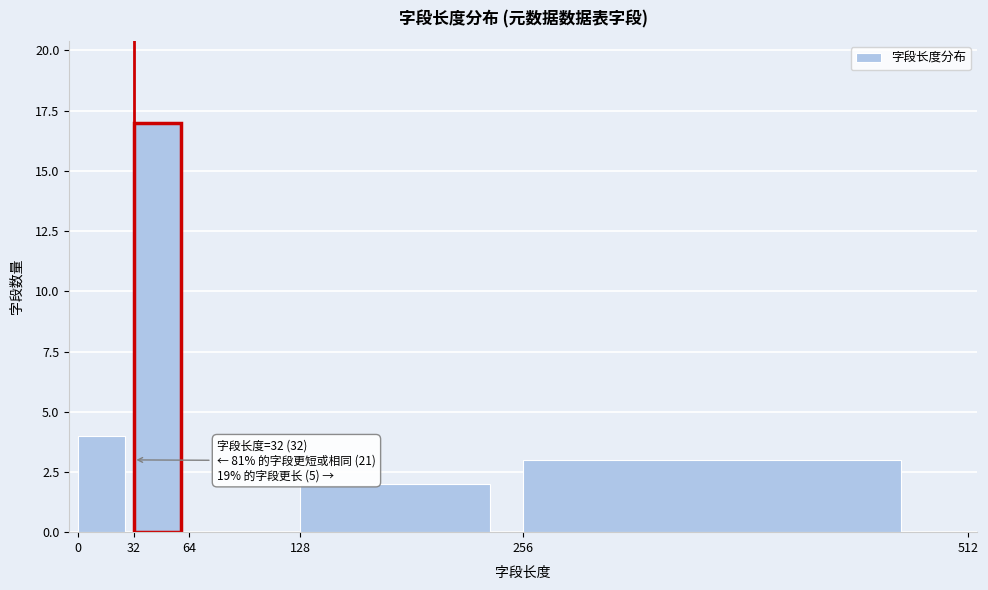

Which range on the x-axis has the tallest bar?

32 to 64